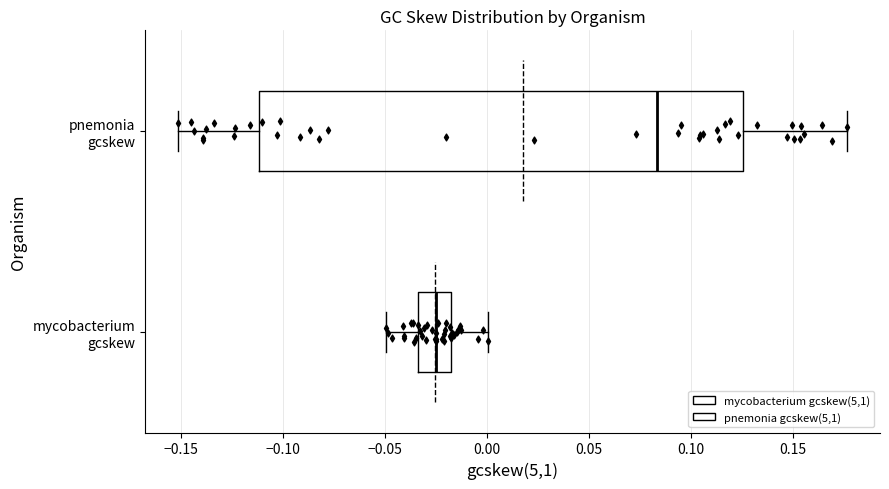

Where is the left edge of the box for pnemonia gcskew on the x-axis? The values are not printed on the chart, so give them approximately, as read against the axis.

-0.110